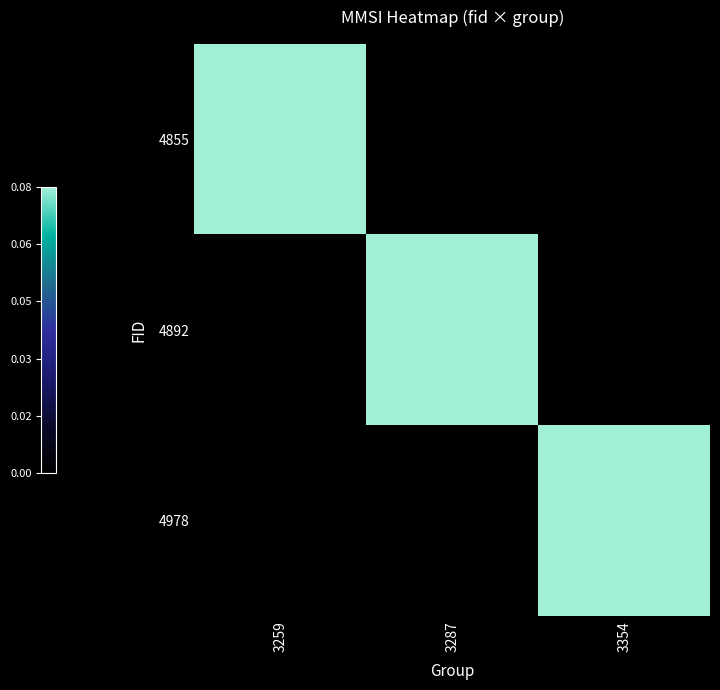

At 3354, list the series in order from smallest to largest.

4855, 4892, 4978